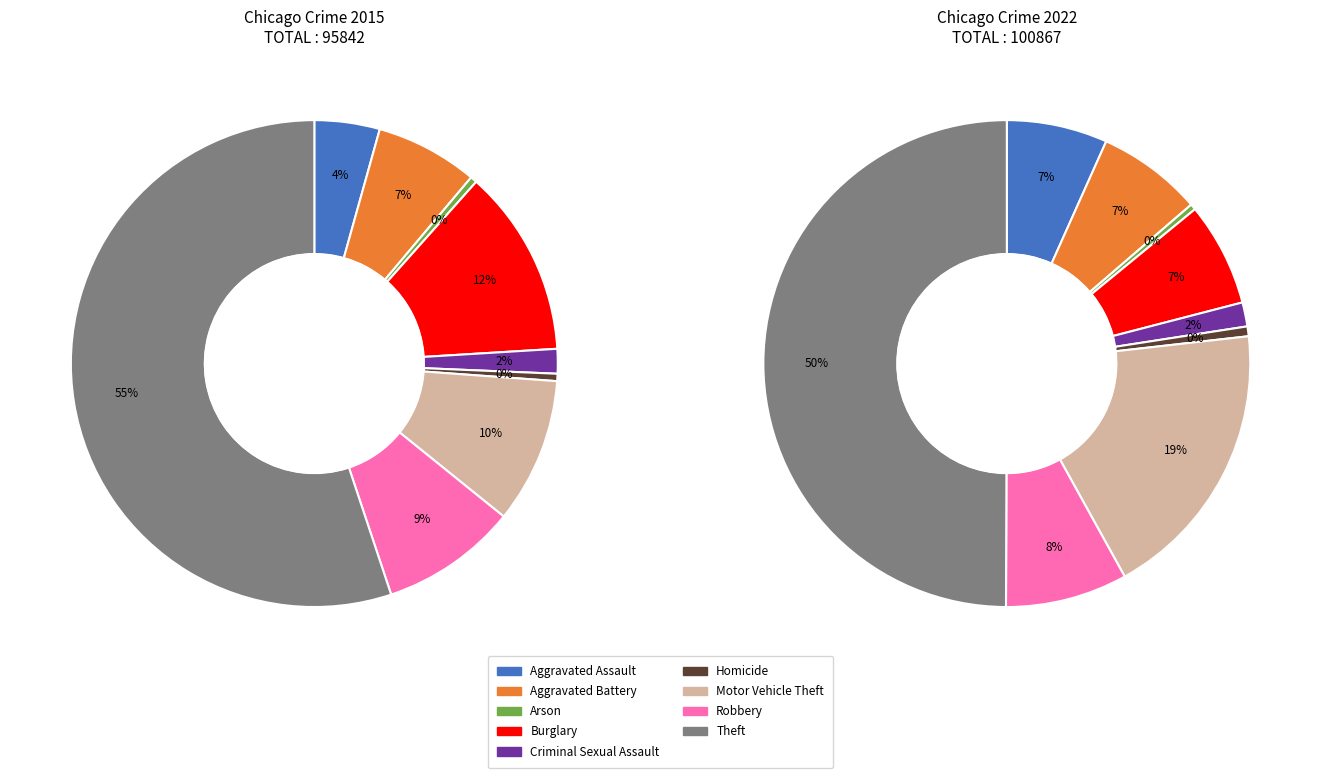

True or false: 2 accounts for 1% of the total.

False